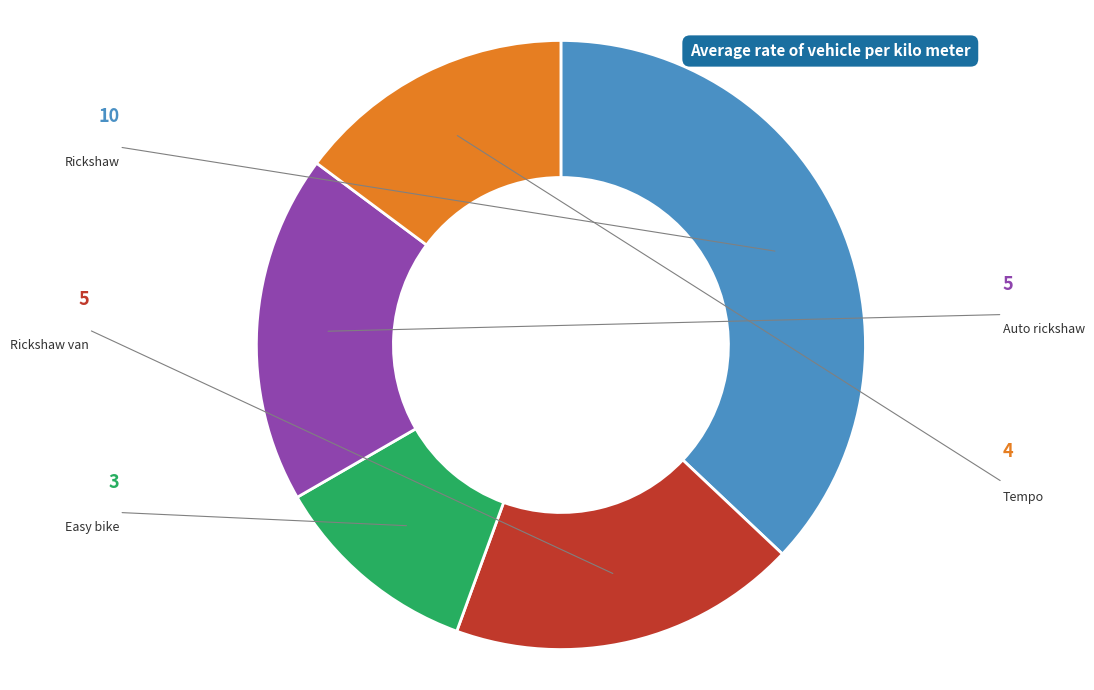

Approximately how many times larger is the value at Rickshaw compared to Easy bike?

3.3